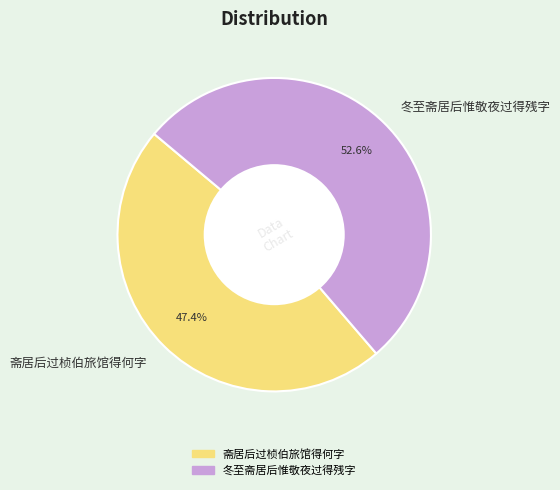

How many slices are in this pie chart?

2